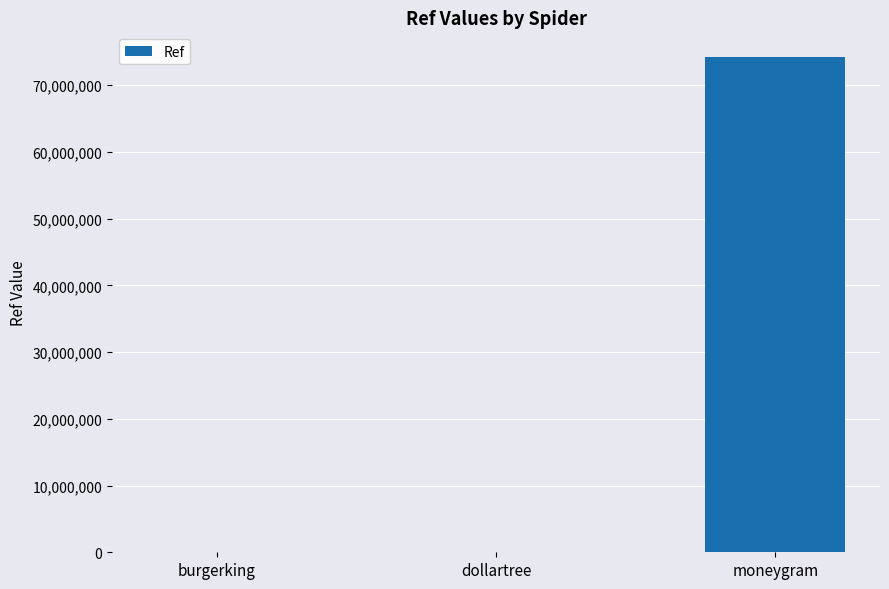

Are the bars horizontal?

No